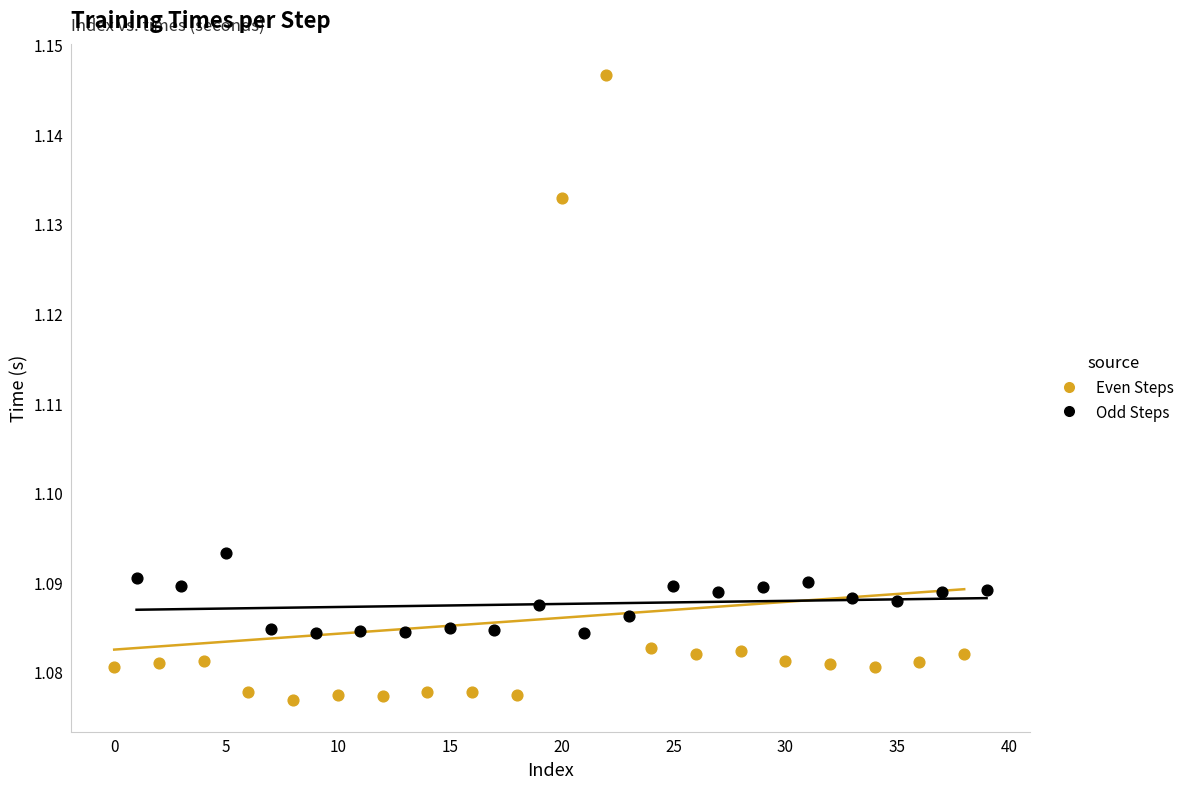

What are all the series names shown in the legend?

Even Steps, Odd Steps